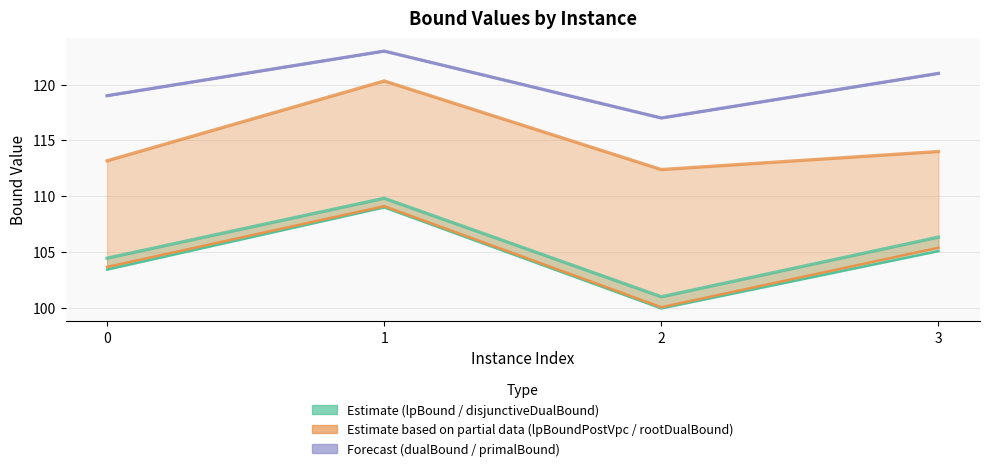

How many values in the dualBound series exceed 121?

1